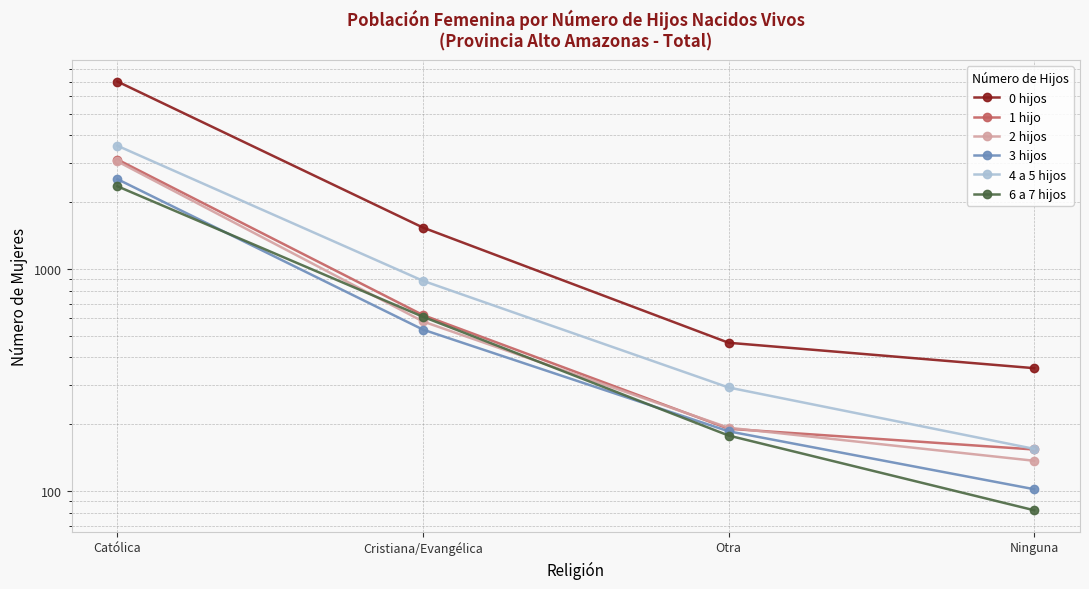

What is the minimum value for 6 a 7 hijos?

82